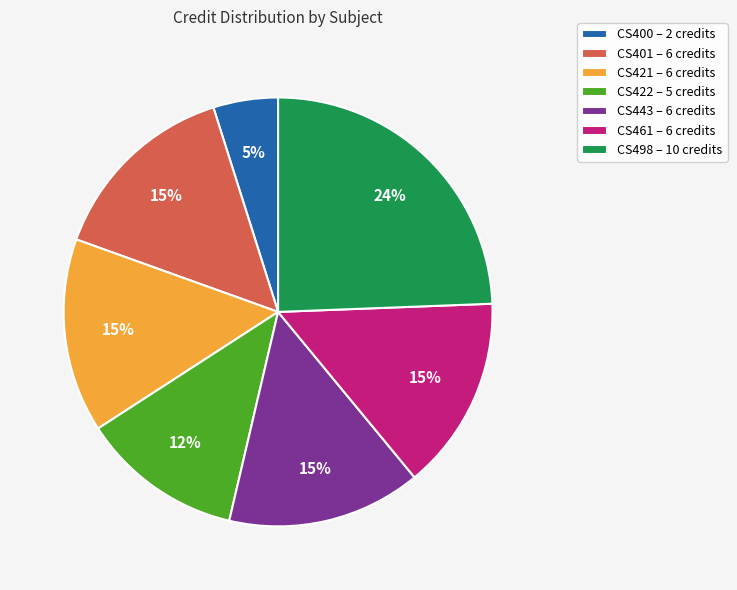

To the nearest percent, what portion does CS443 represent?

15%